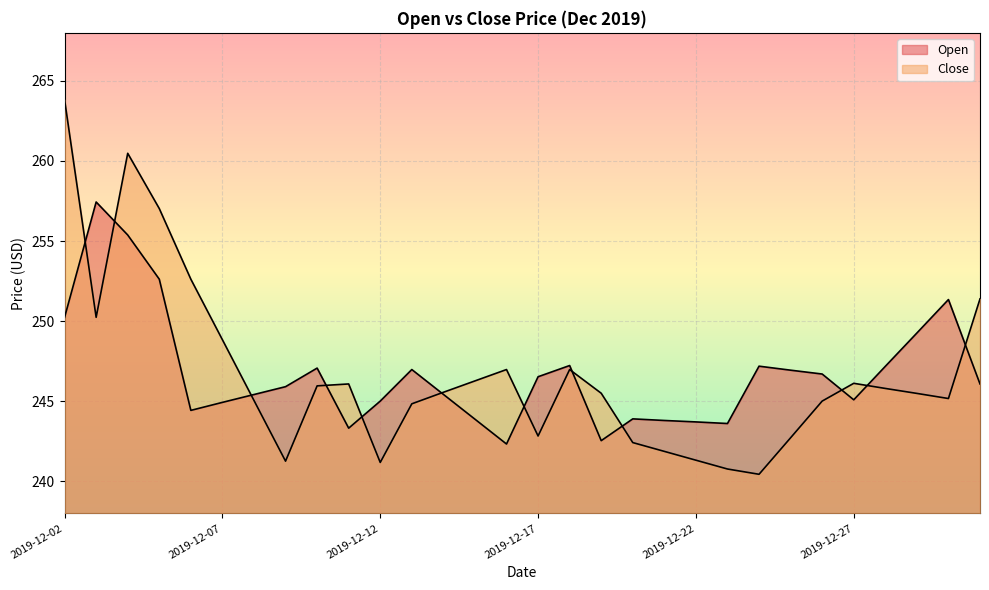

Count the number of categories in the chart.

30